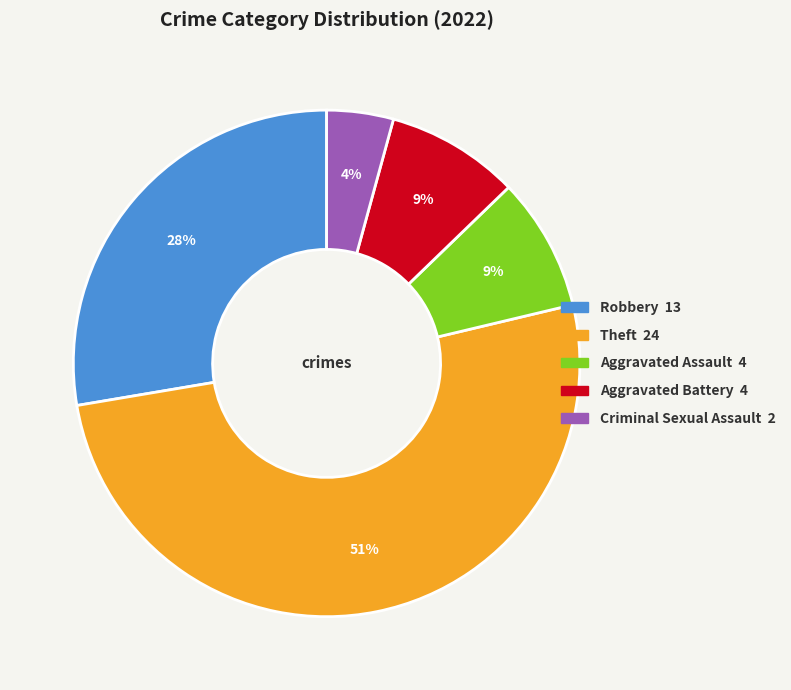

Does Theft account for over 50% of the chart?

Yes